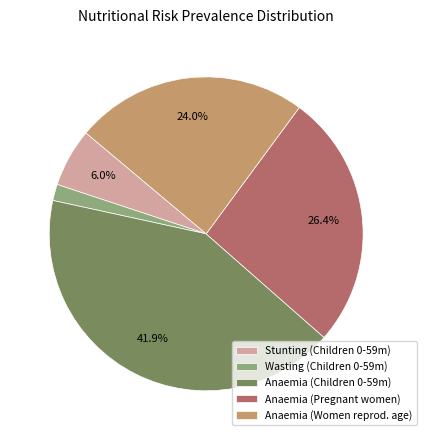

Is there any slice that represents more than half of the pie?

No